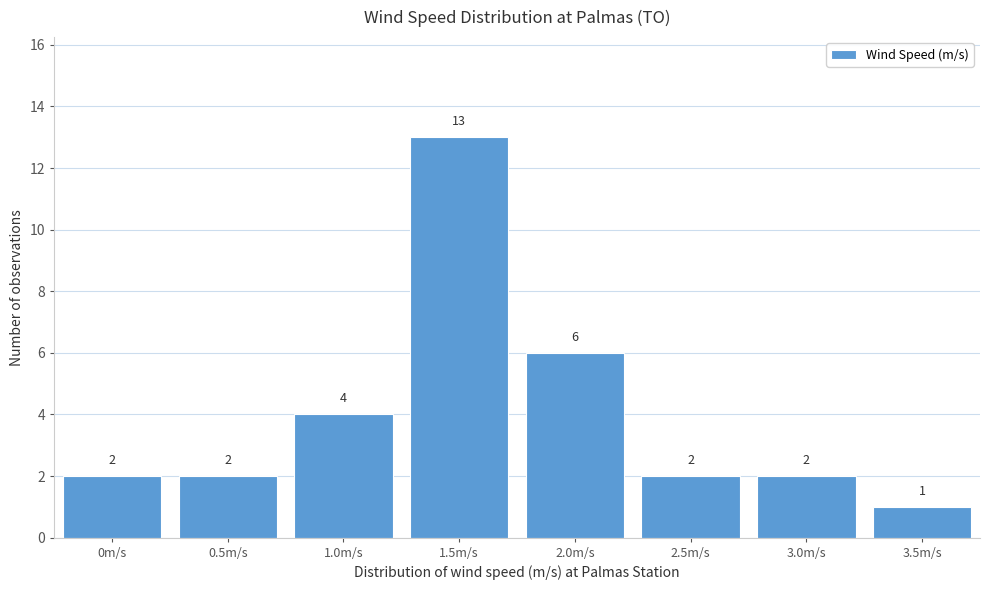

Reading right to left, transcribe all the data shown in this chart.

1	2	2	6	13	4	2	2